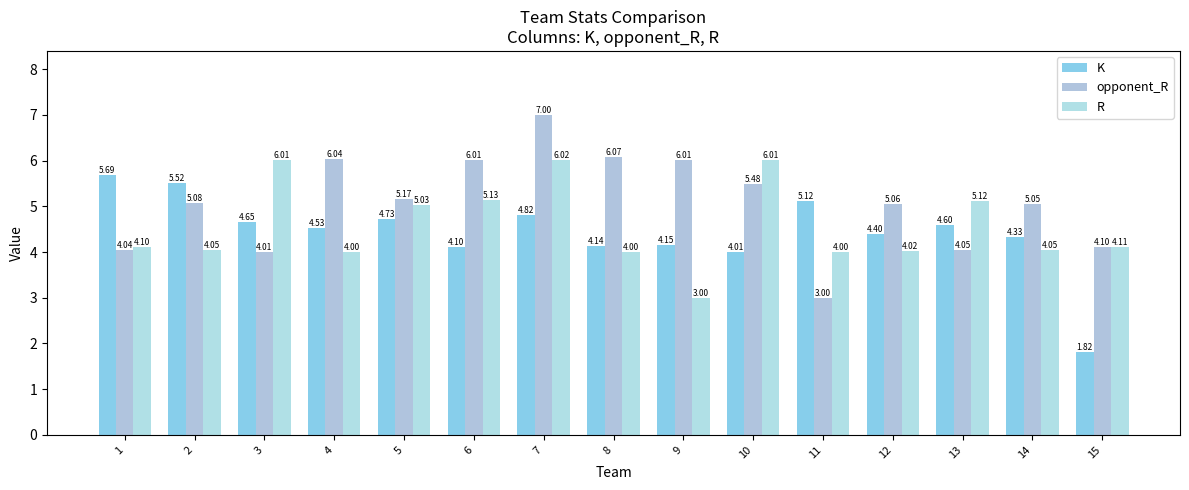

What is the difference between the maximum and minimum values in the K series?

3.9